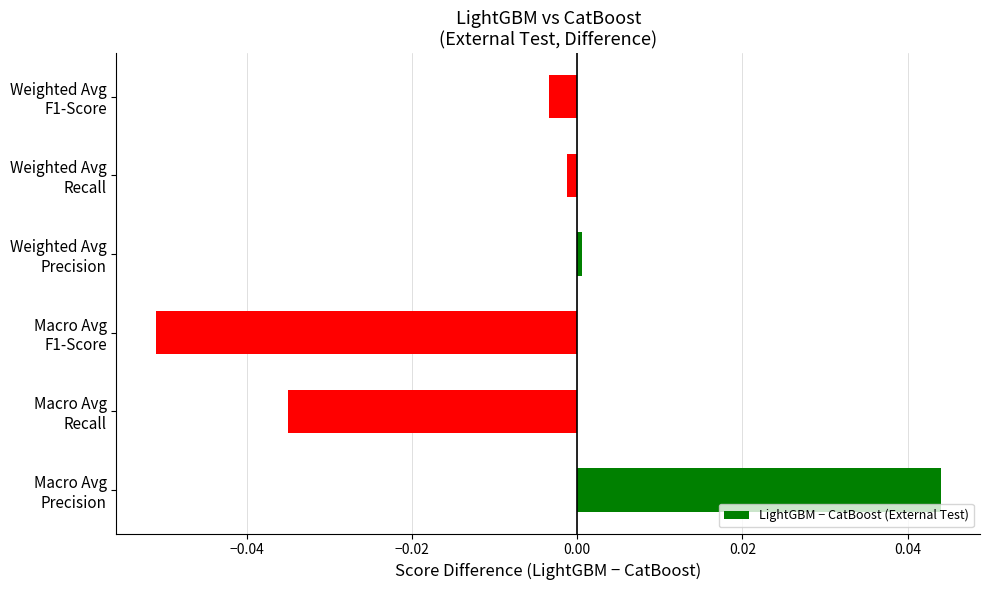

List the labels in order of value, largest first.

Macro Avg
Precision, Weighted Avg
Precision, Weighted Avg
Recall, Weighted Avg
F1-Score, Macro Avg
Recall, Macro Avg
F1-Score